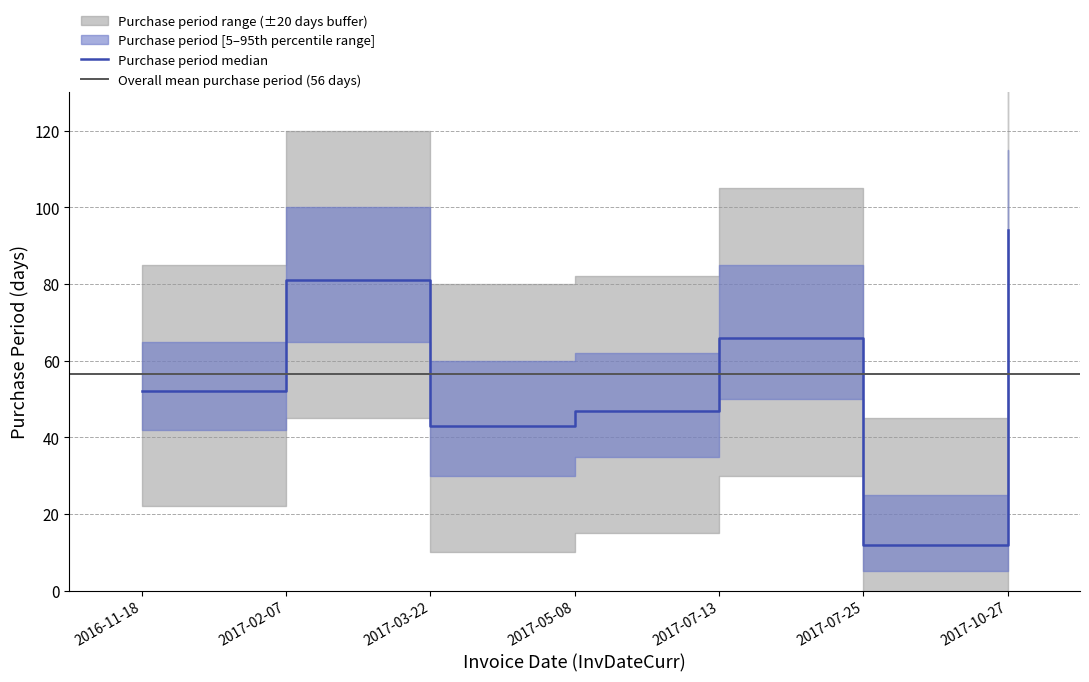

How many data points does each series have?

7